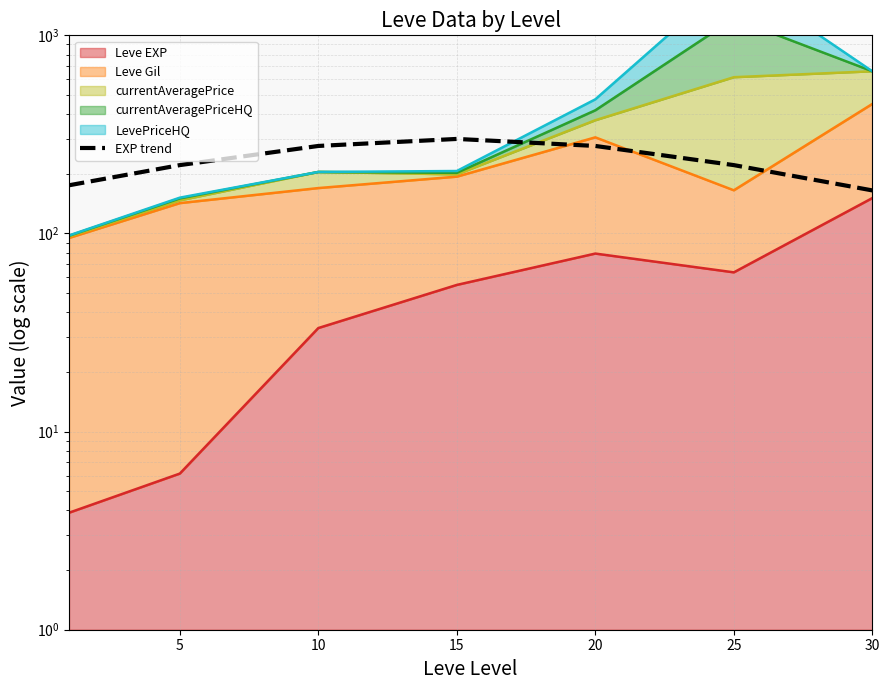

What is the difference between the maximum and minimum values?

135.1